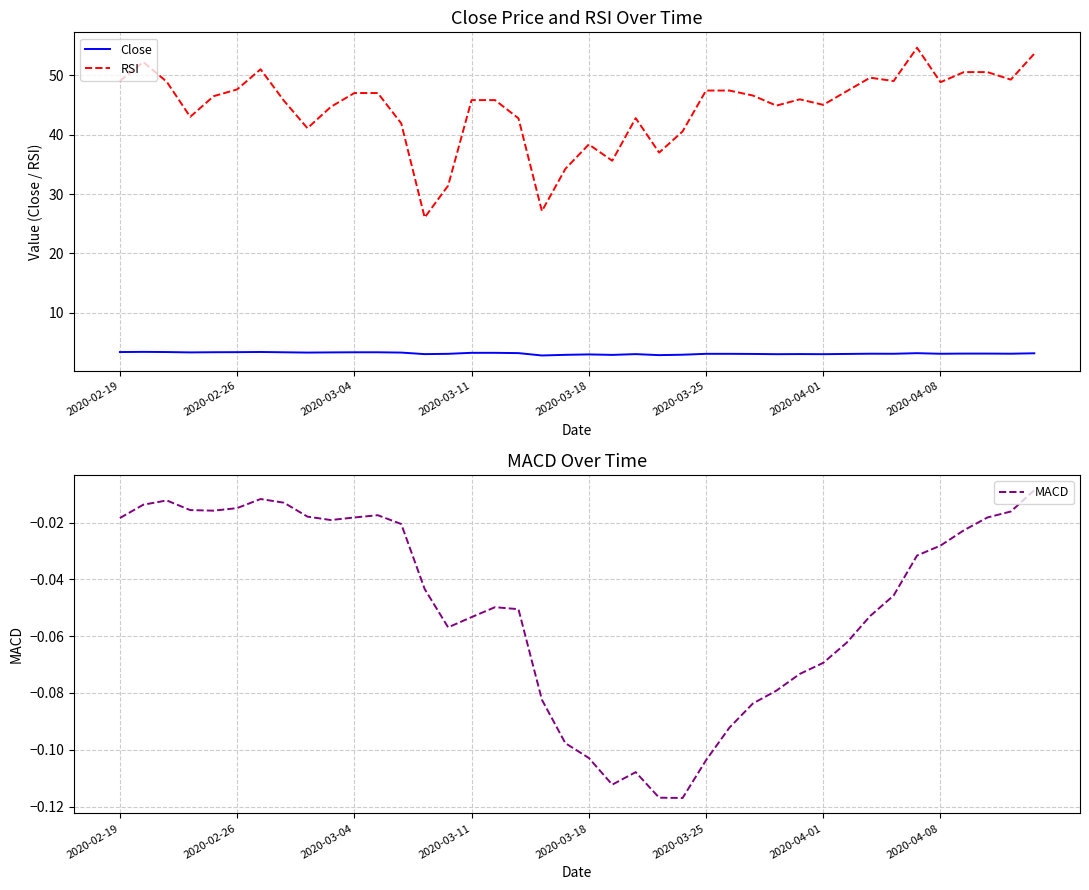

True or false: Close and RSI cross at least once.

False